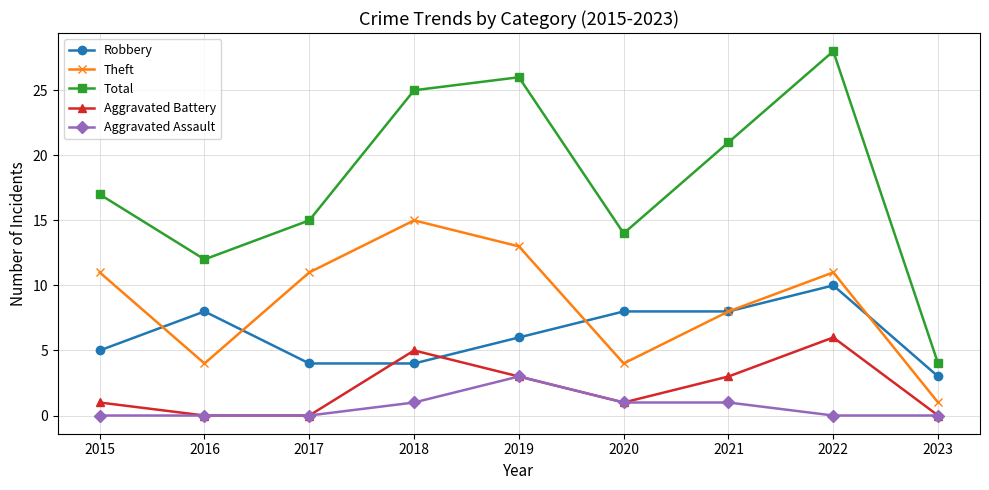

List the series in order of their peak value, lowest first.

Aggravated Assault, Aggravated Battery, Robbery, Theft, Total